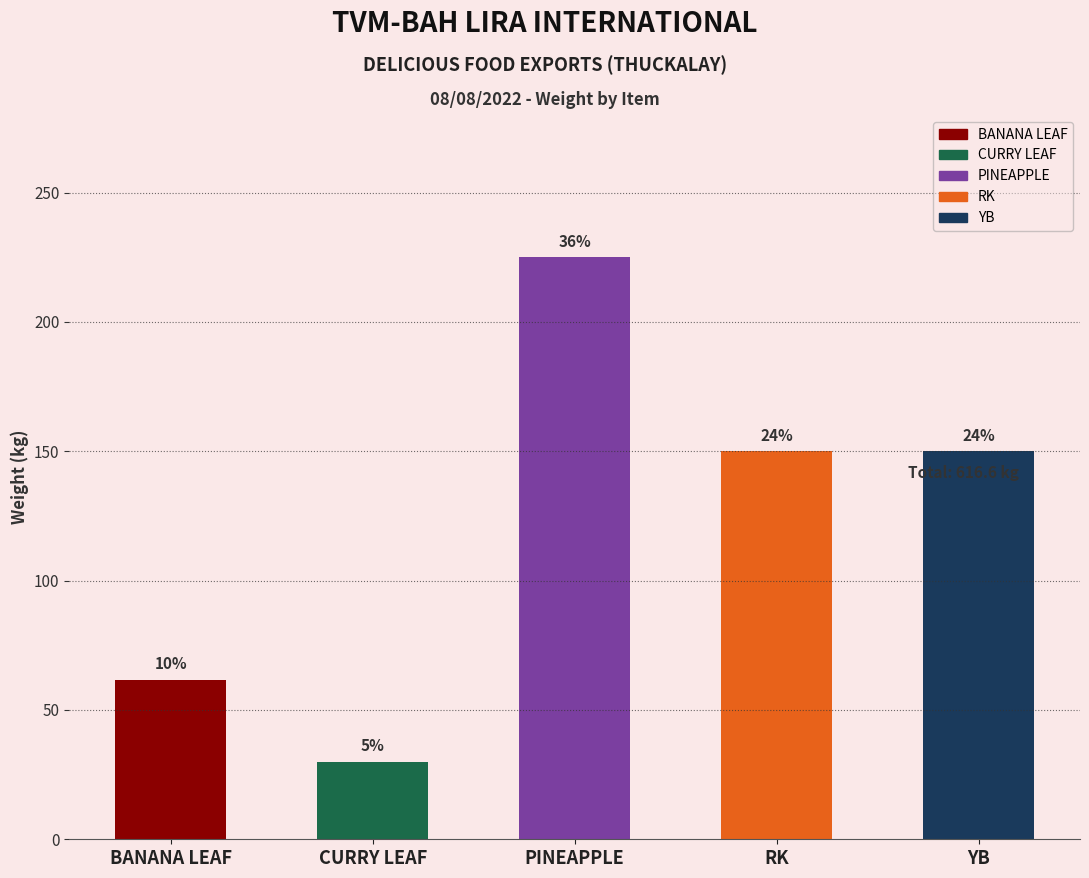

Reading left to right, extract all data points from this chart.

61.6	30.0	225.0	150.0	150.0